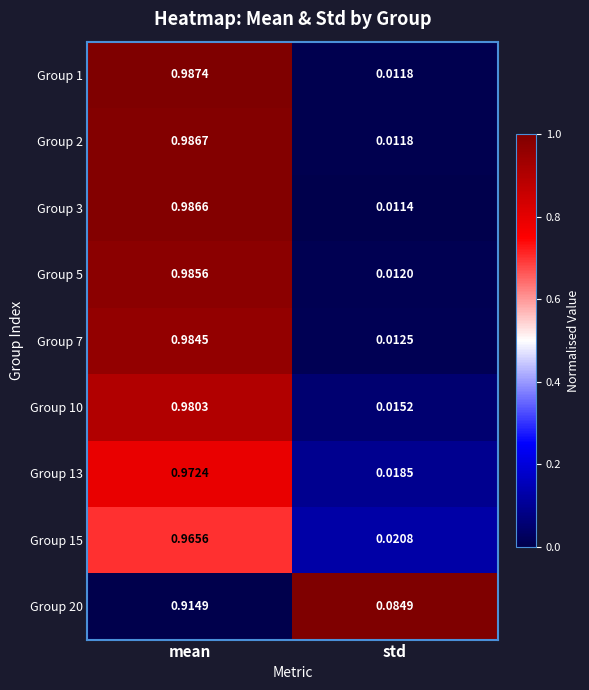

At which label is Group 7 closest to 0?

std